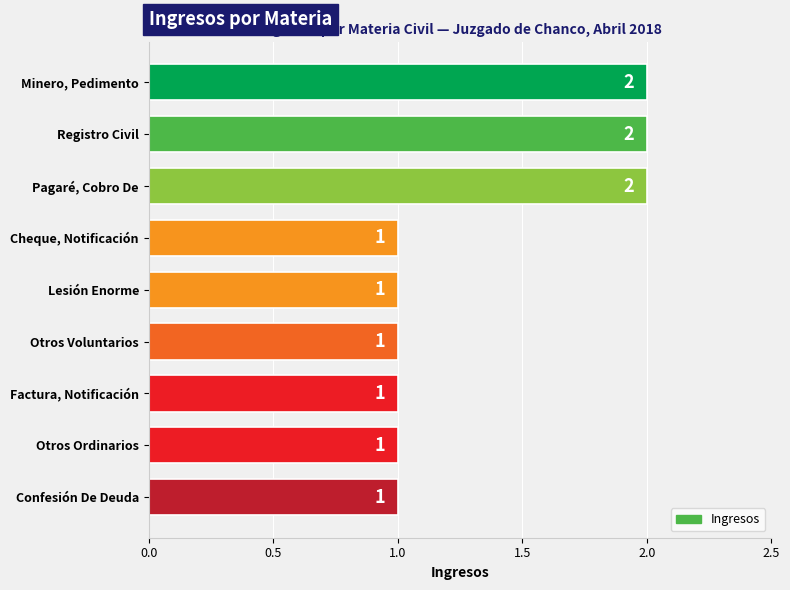

Count the number of data series in this chart.

1